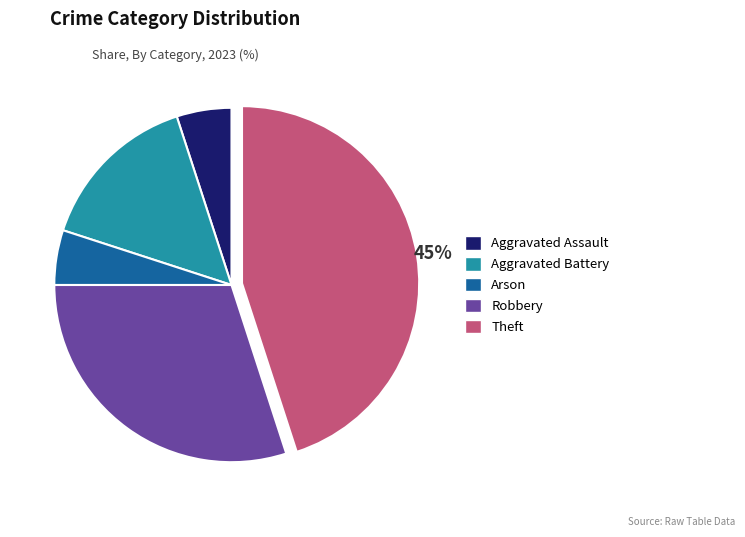

To the nearest percent, what percentage of the pie is Arson?

5%